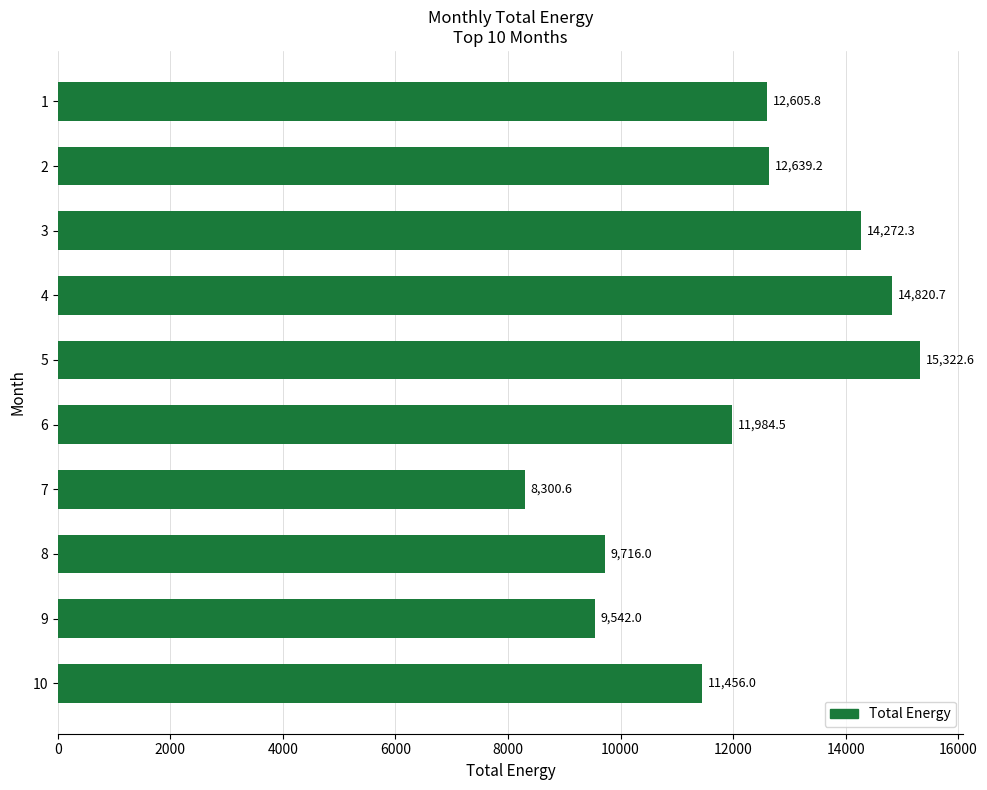

Reading top to bottom, list all the values displayed in this chart.

12605.8	12639.2	14272.3	14820.7	15322.6	11984.5	8300.6	9716.0	9542.0	11456.0